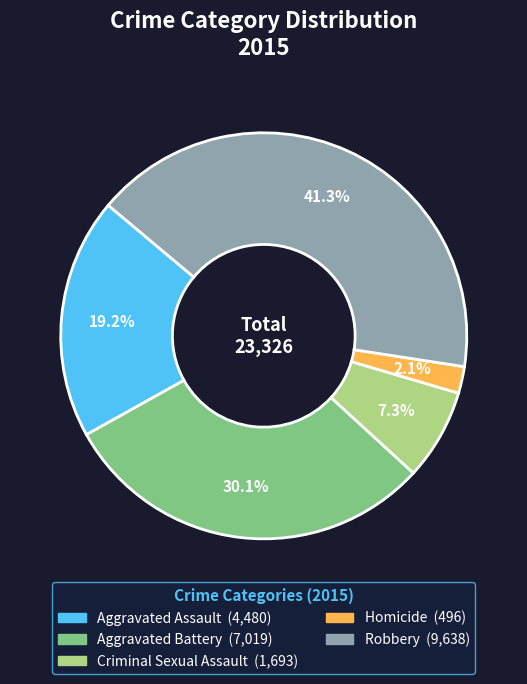

Which slice is the smallest?

Homicide